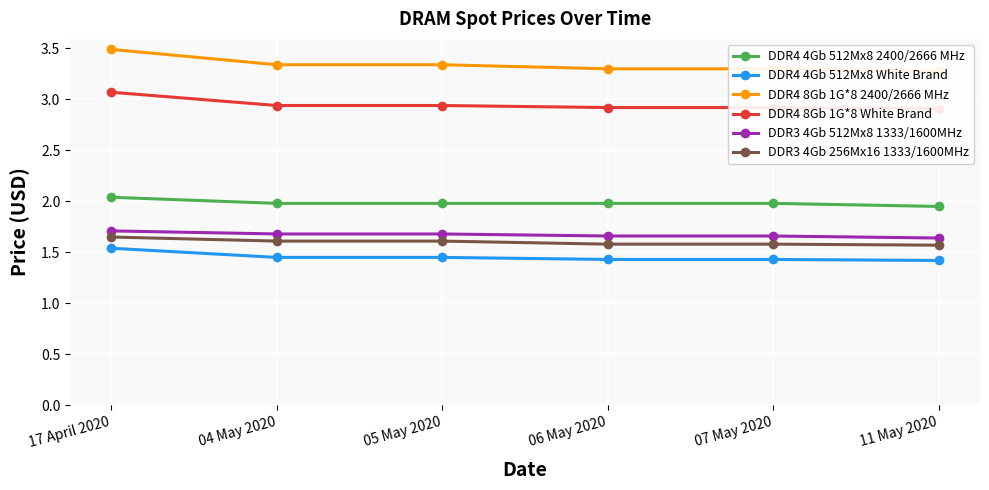

What is the minimum value shown in the chart?

1.4